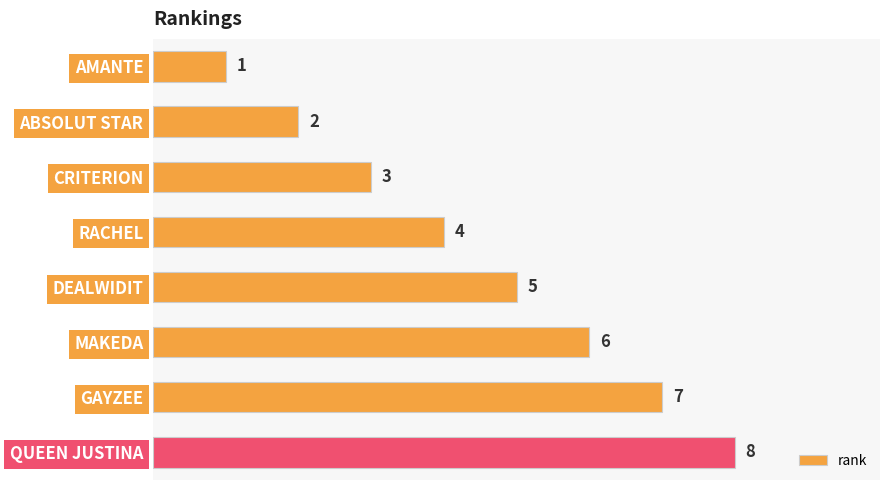

Rank the categories by value from lowest to highest.

AMANTE, ABSOLUT STAR, CRITERION, RACHEL, DEALWIDIT, MAKEDA, GAYZEE, QUEEN JUSTINA